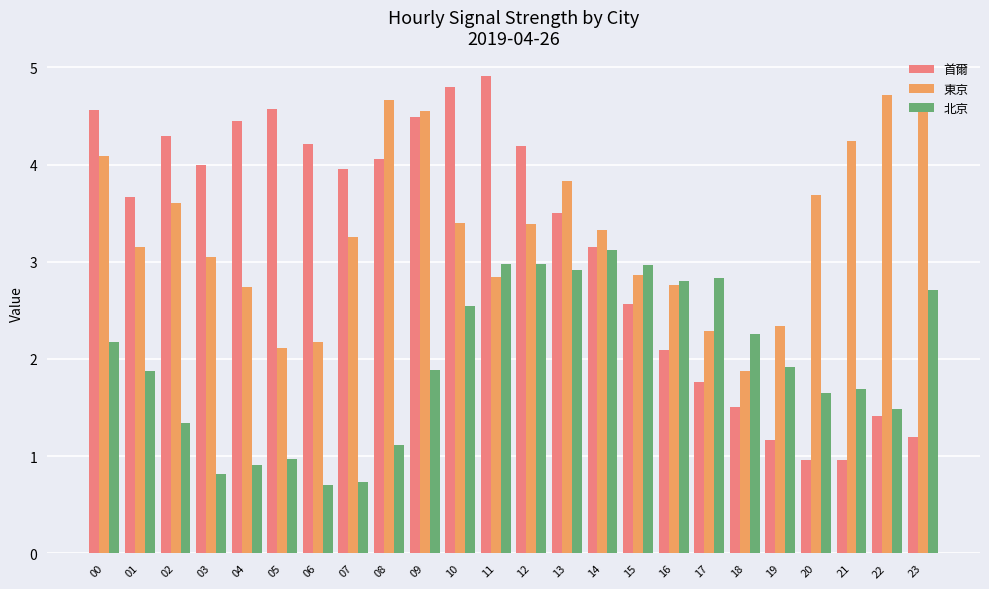

What is the difference between the maximum and minimum values in the 首爾 series?

3.9